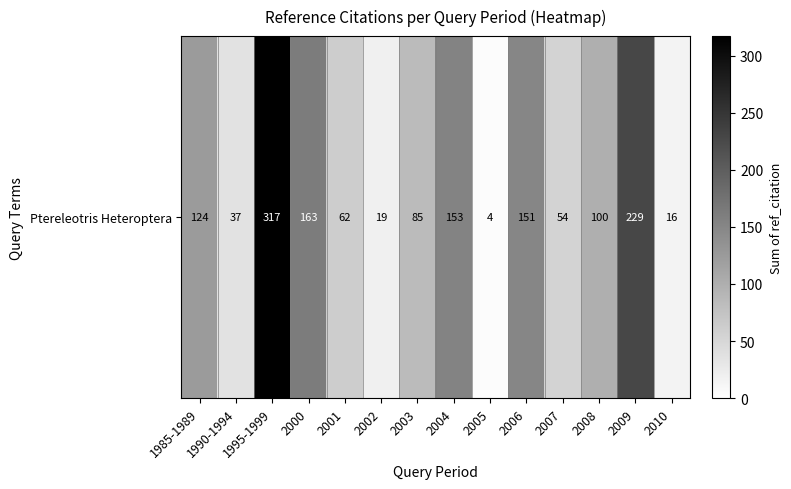

Rank the categories by value from lowest to highest.

2005, 2010, 2002, 1990-1994, 2007, 2001, 2003, 2008, 1985-1989, 2006, 2004, 2000, 2009, 1995-1999